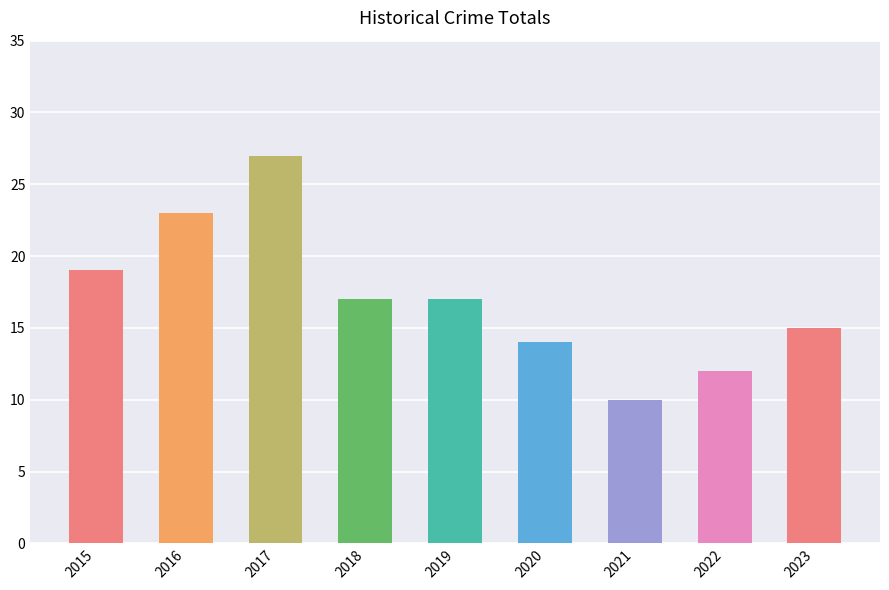

What is the difference between the values at 2022 and 2017?

15